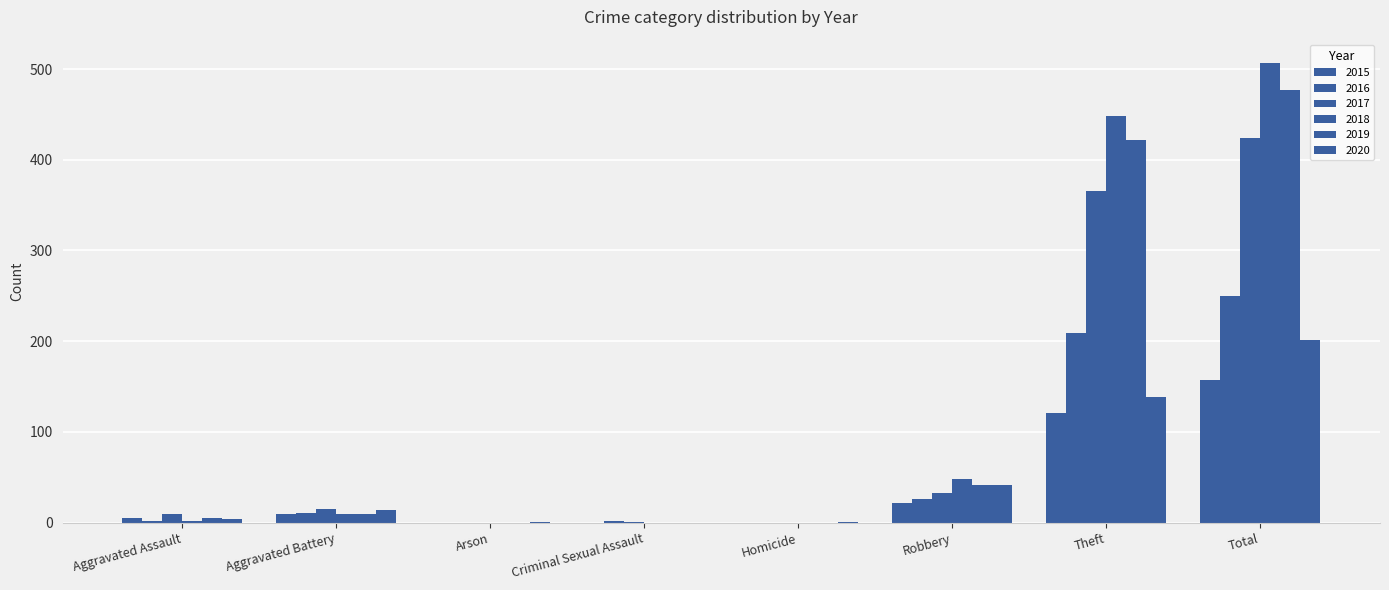

What is the label of the 1st bar from the right?

Total